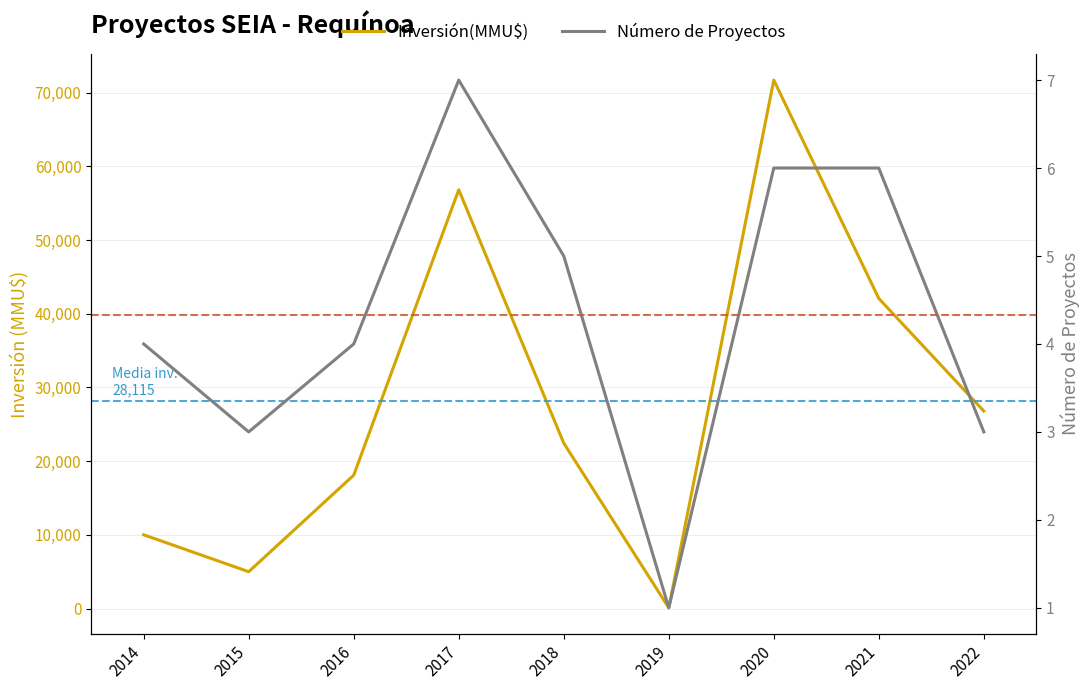

What are all the series names shown in the legend?

Inversión(MMU$), Número de Proyectos